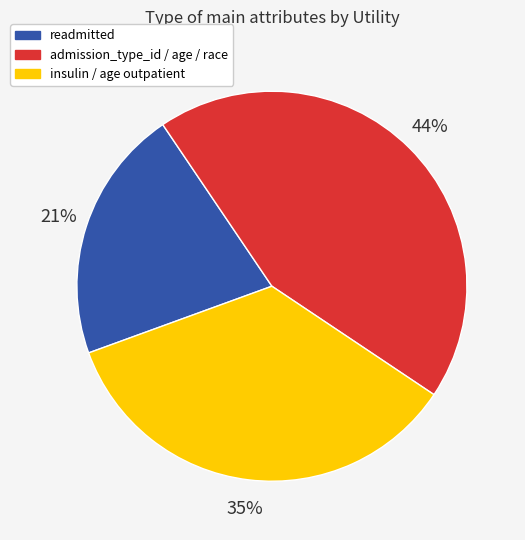

To the nearest percent, what portion does readmitted represent?

21%